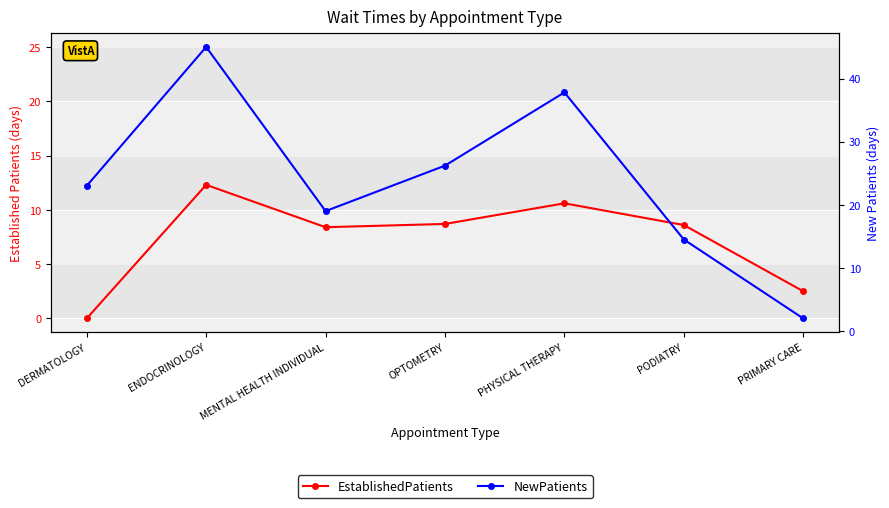

What is the average value of the NewPatients series?

23.9